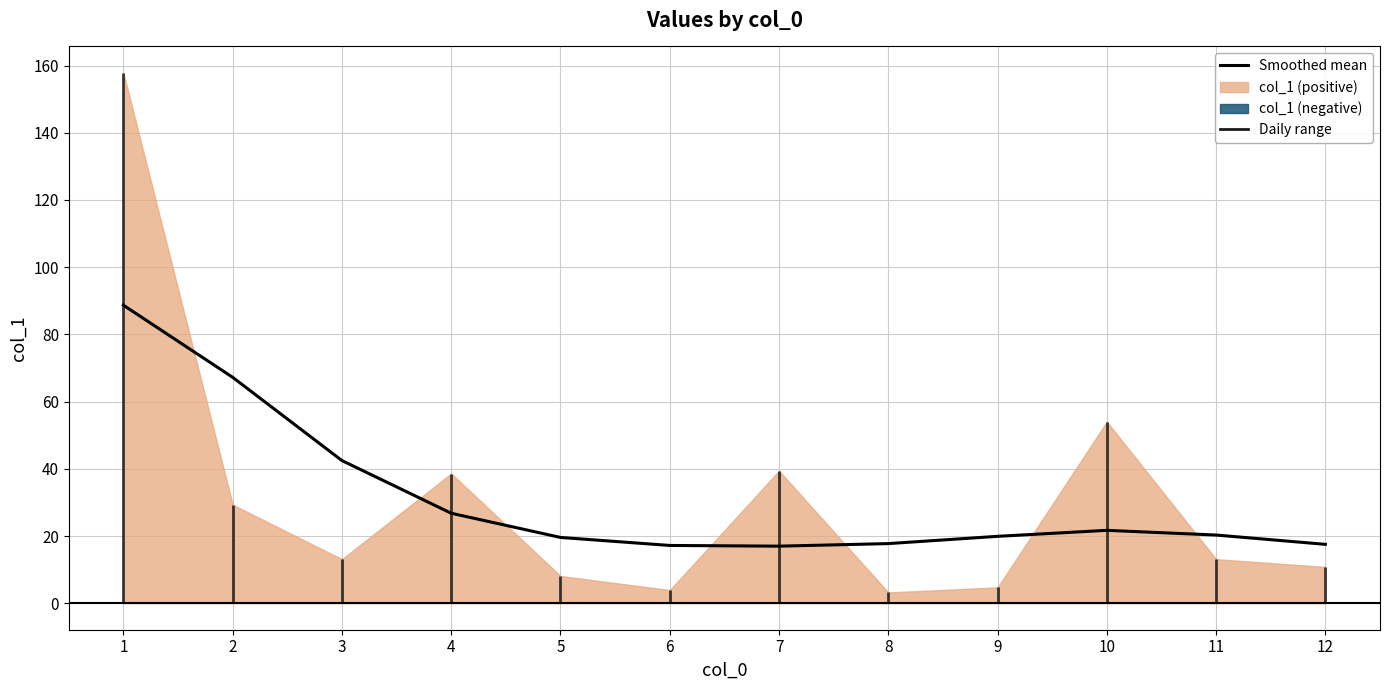

What is the ratio of the value at 12 to the value at 10?

0.8